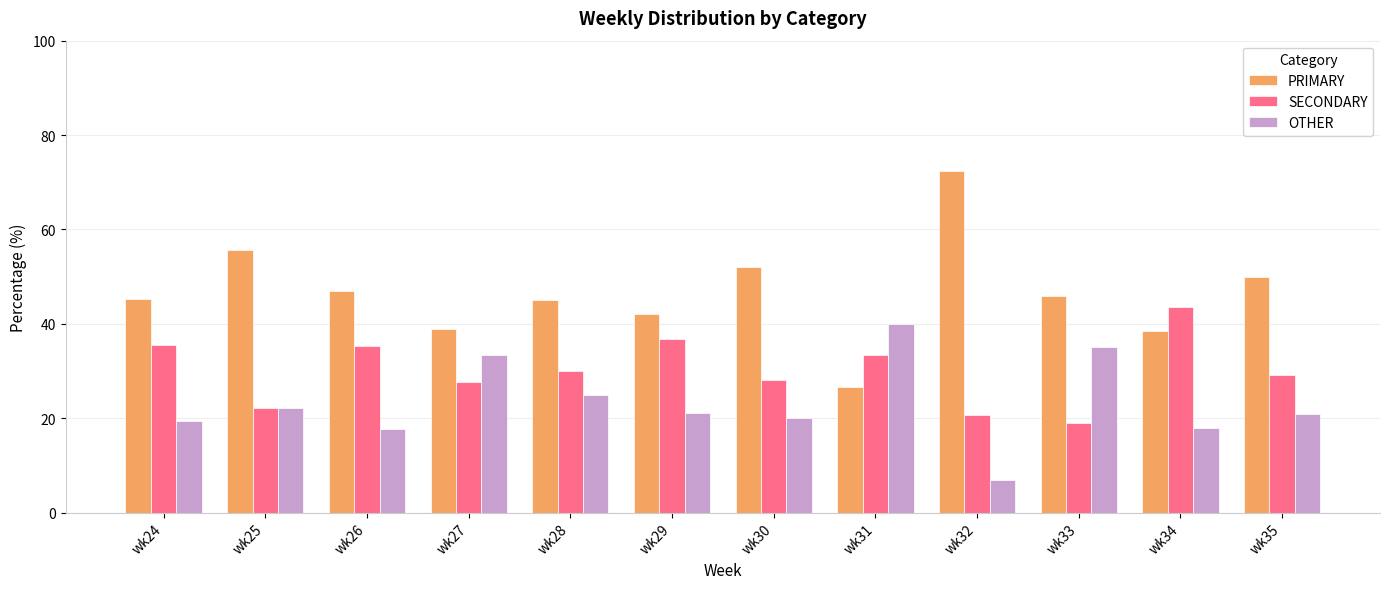

Where does the OTHER series first go above 21?

wk25